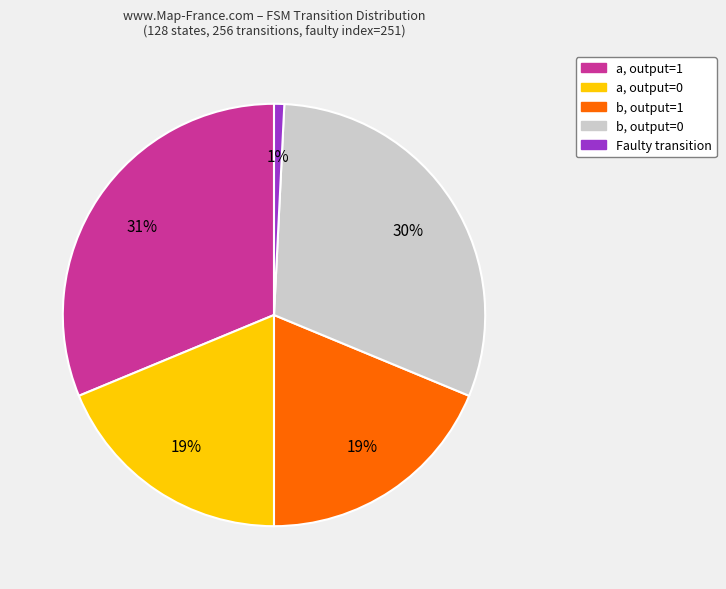

To the nearest percent, what is the average slice percentage?

20%